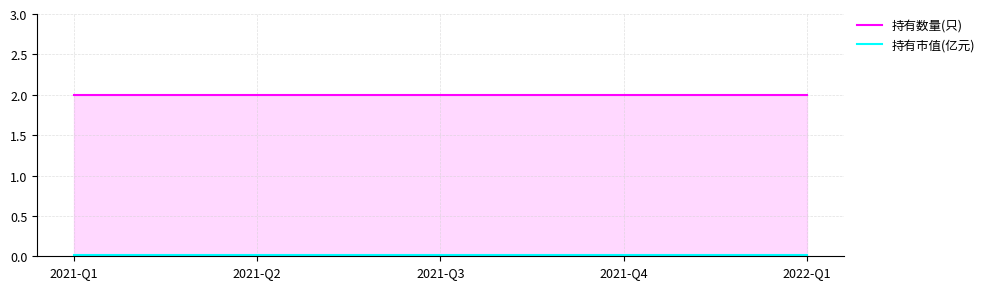

Rank the series by their maximum value, from lowest to highest.

持有市值(亿元), 持有数量(只)